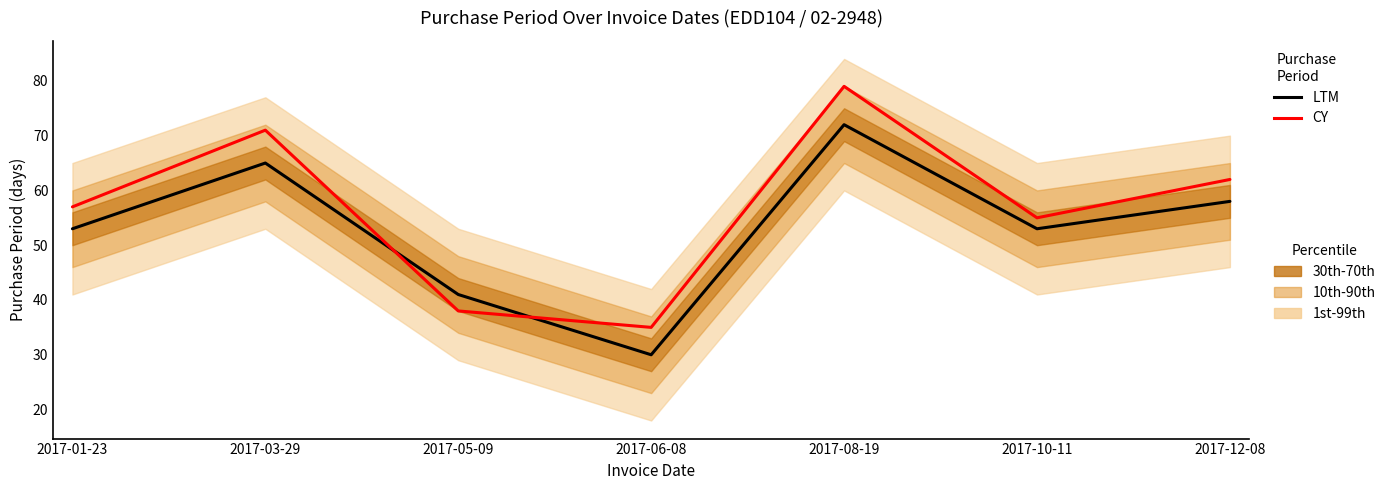

Is it true that PurchasePeriod (CY) equals 21 at 2017-01-23?

False